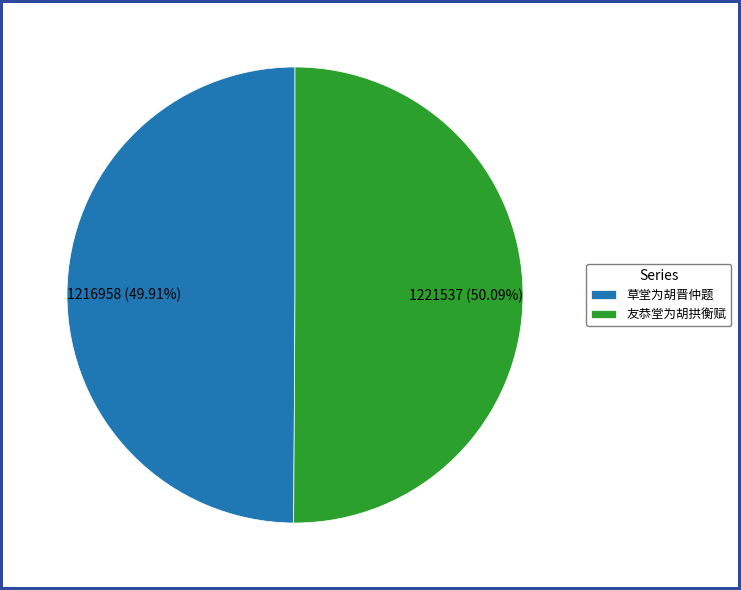

True or false: 草堂为胡晋仲题 accounts for 60% of the total.

False